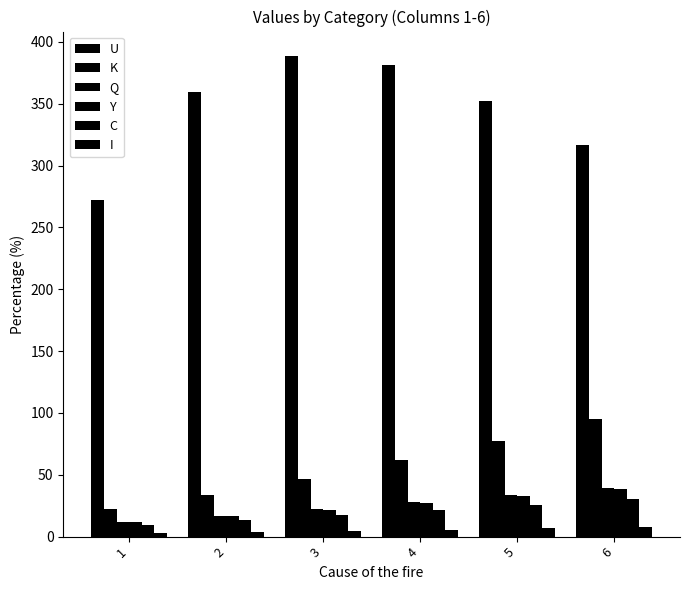

At which category is the sum across all series the highest?

5